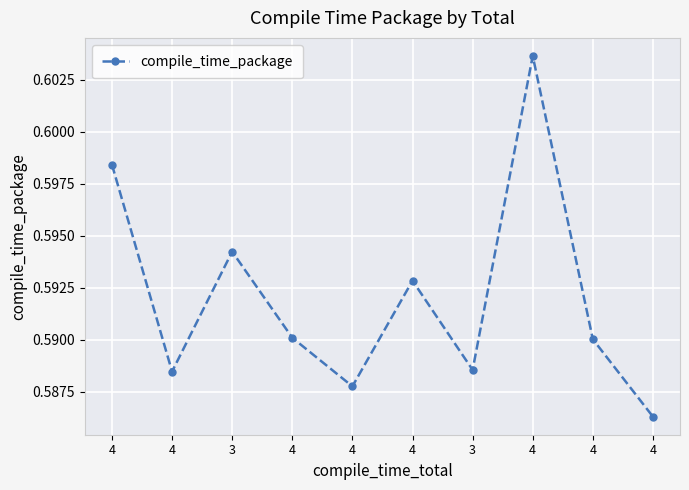

Which category has the lowest value across all series?

4